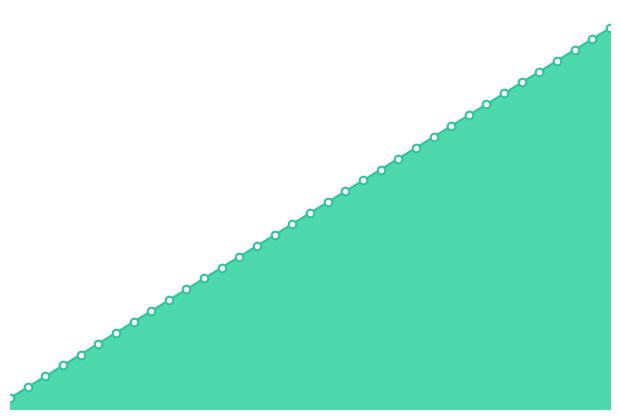

Between 5 and 4, which is larger?

5